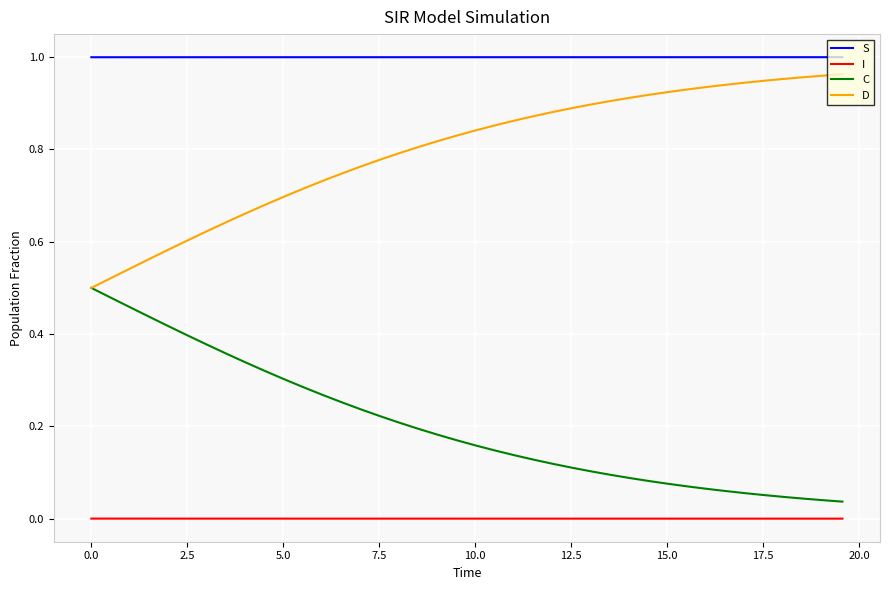

Which series has the largest total across all categories?

S